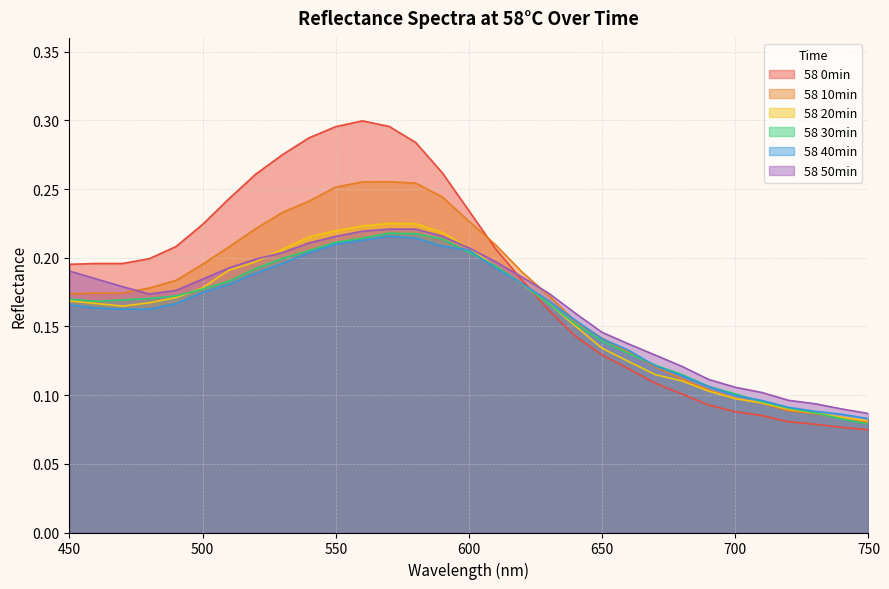

How many lines are shown in the chart?

6